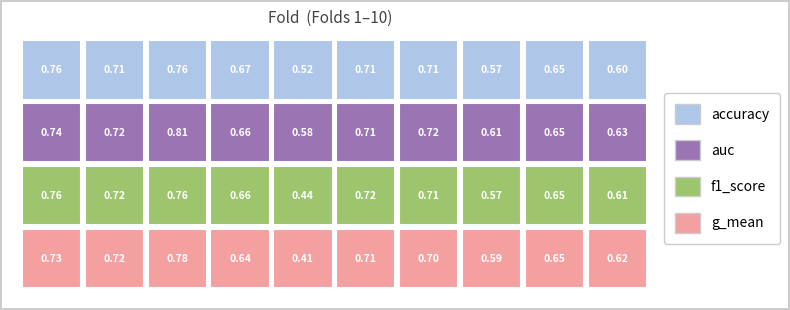

Which series changed the most between 1 and 3?

auc